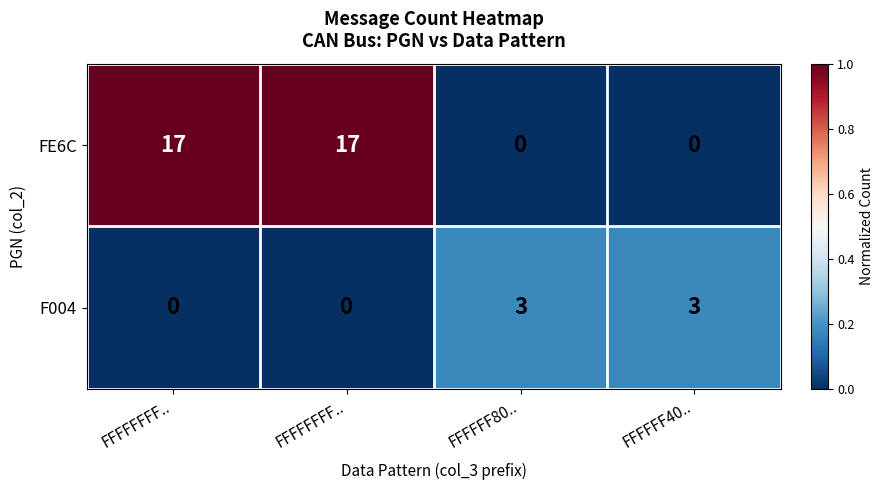

How many data points in F004 are less than 3?

2